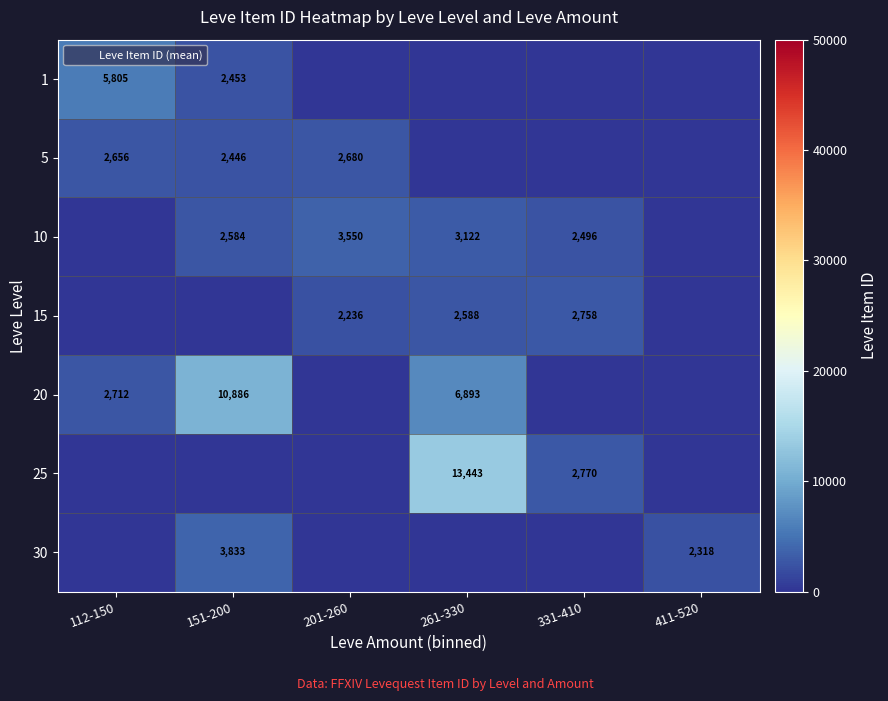

List the series in order of their peak value, highest first.

25, 20, 1, 30, 10, 15, 5